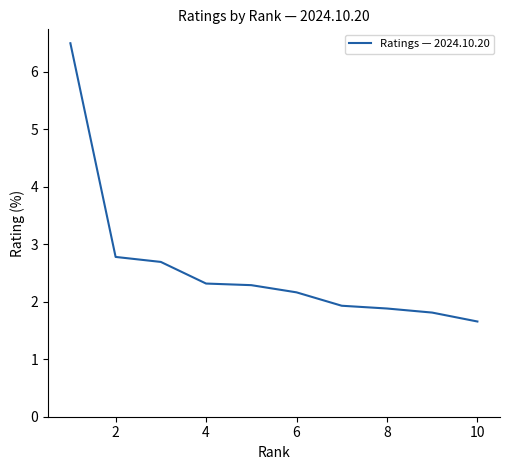

What is the difference between the maximum and minimum values?

4.8